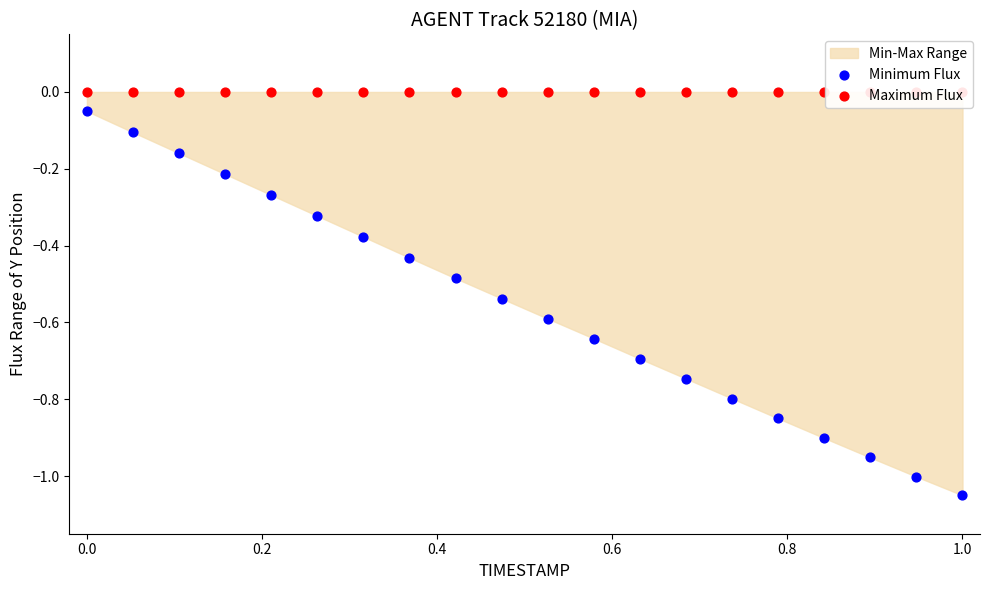

Which series has the largest Y range (max minus min)?

Minimum Flux